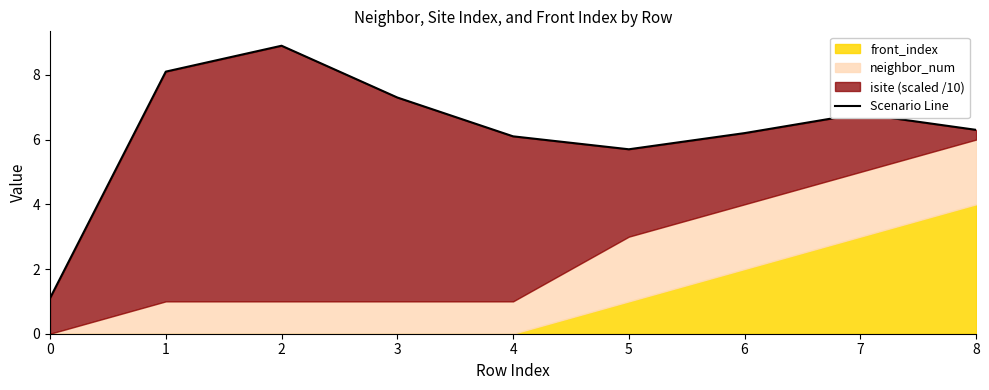

What is the difference between the maximum and second lowest values?

3.2